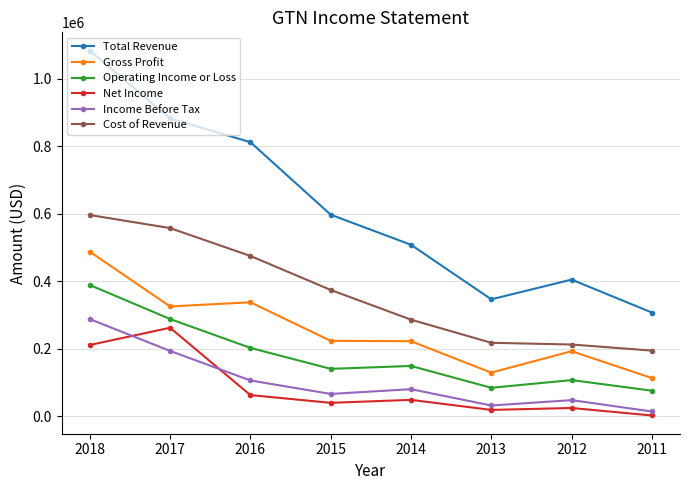

Which series has the widest spread of values?

Total Revenue